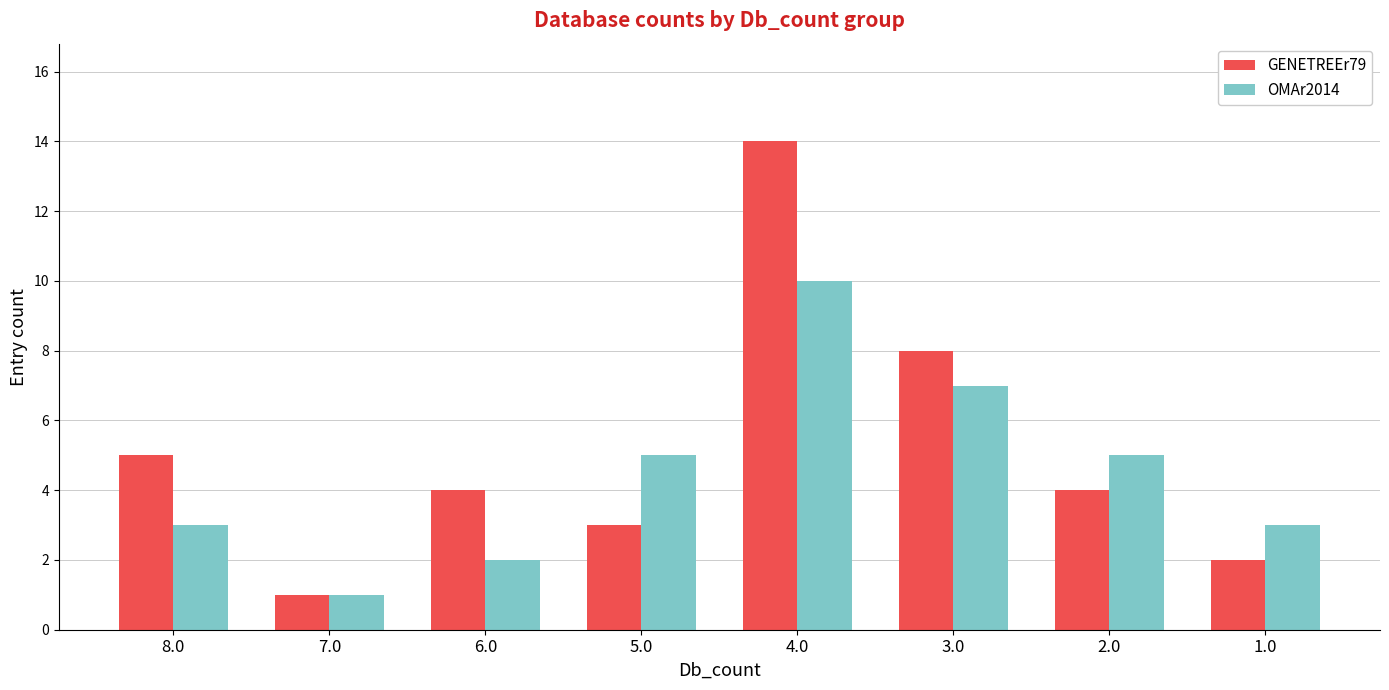

Where is GENETREEr79 nearest to the value 7?

3.0